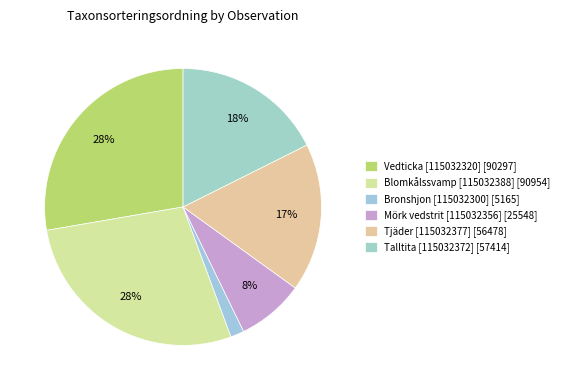

To the nearest percent, what is the difference between the Mörk vedstrit [115032356] and Vedticka [115032320] slice percentages?

20%